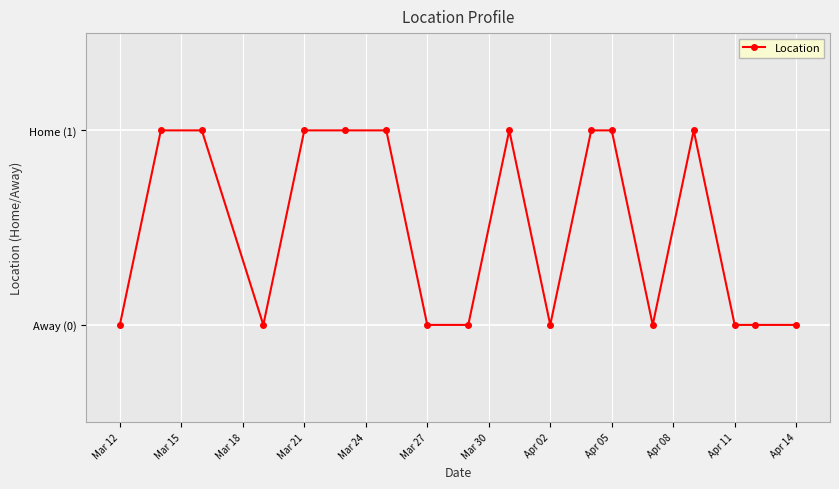

What is the difference between the second highest and minimum values?

1